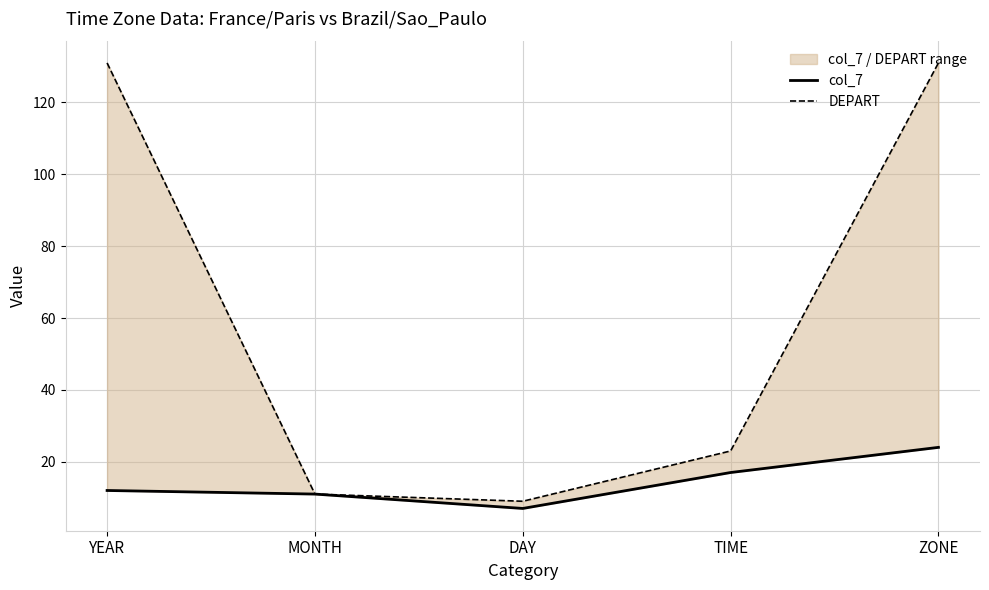

How many lines are shown in the chart?

2